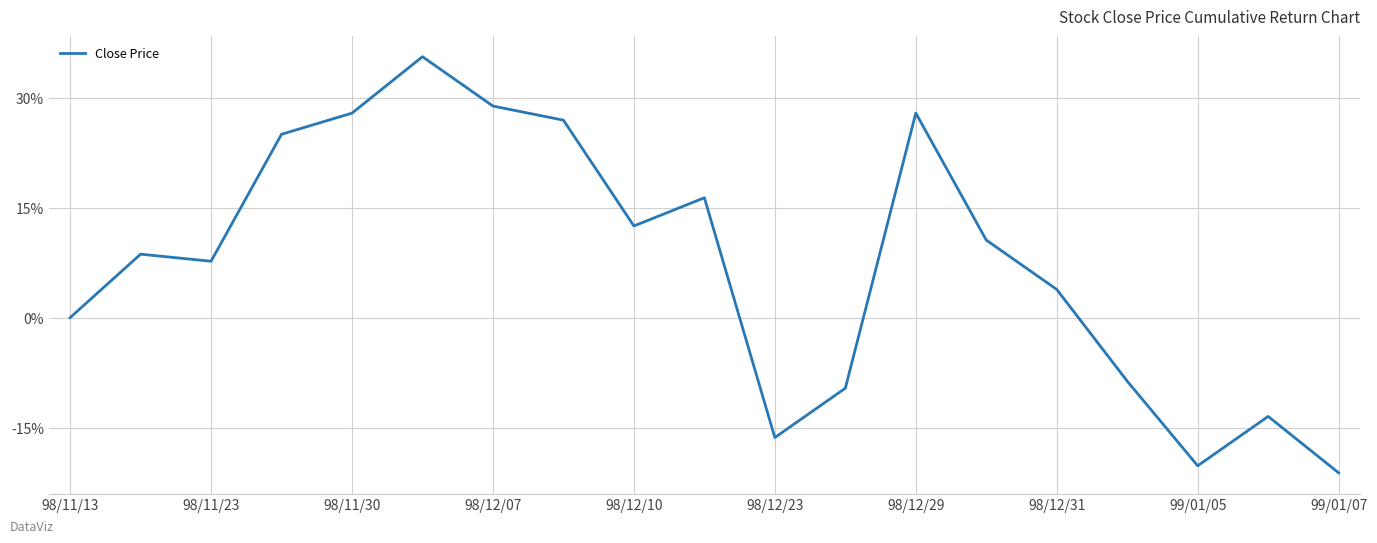

How many interior local peaks (higher than both neighbors) does the data have?

5